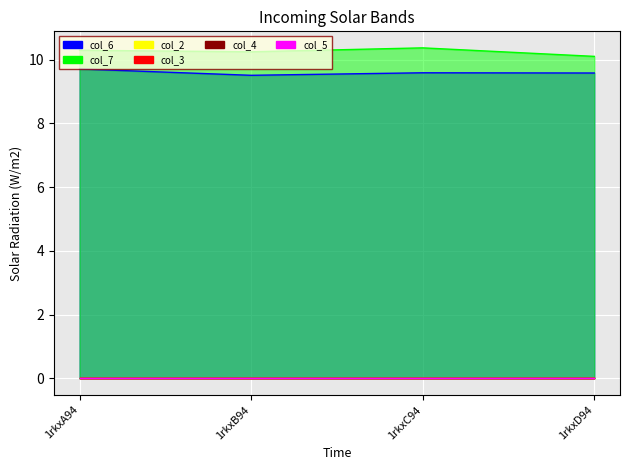

What is the maximum value shown in the chart?

10.4